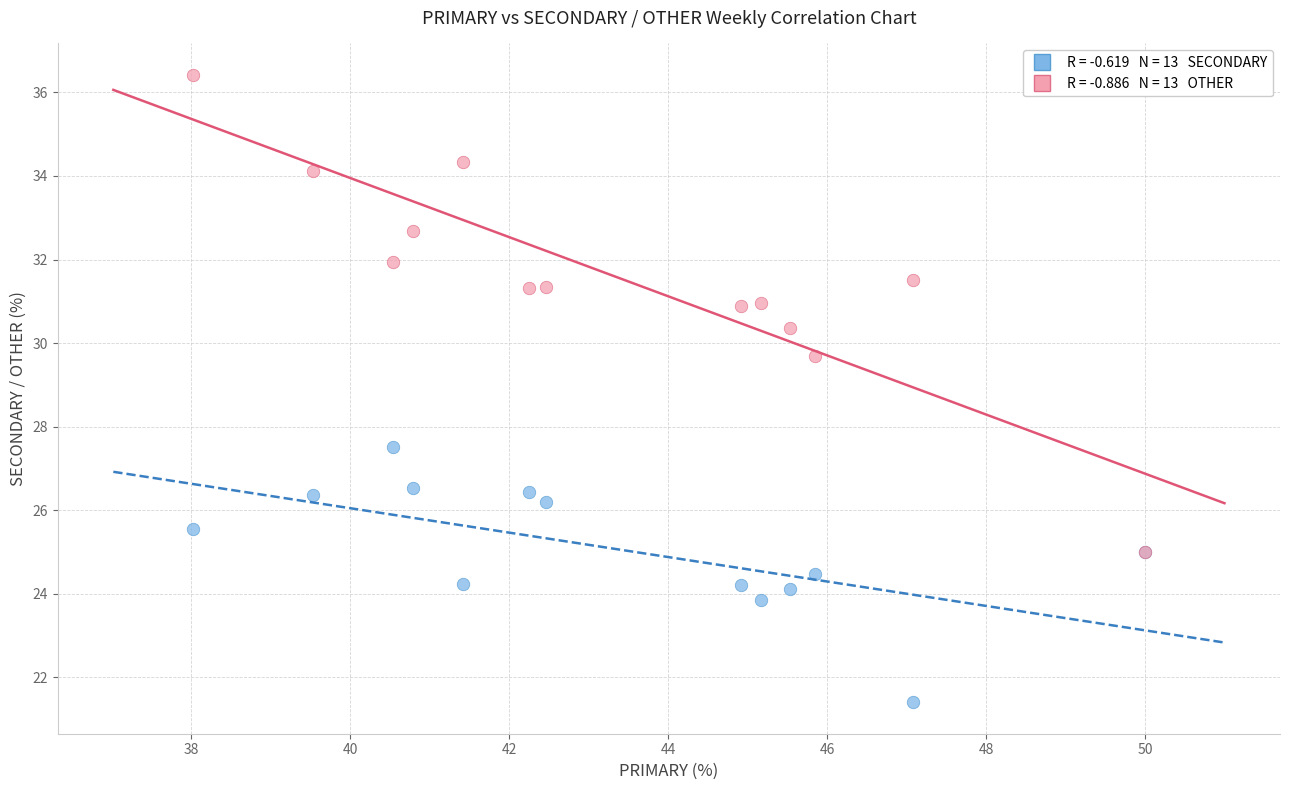

Across all series, what Y value is closest to 28?

27.5